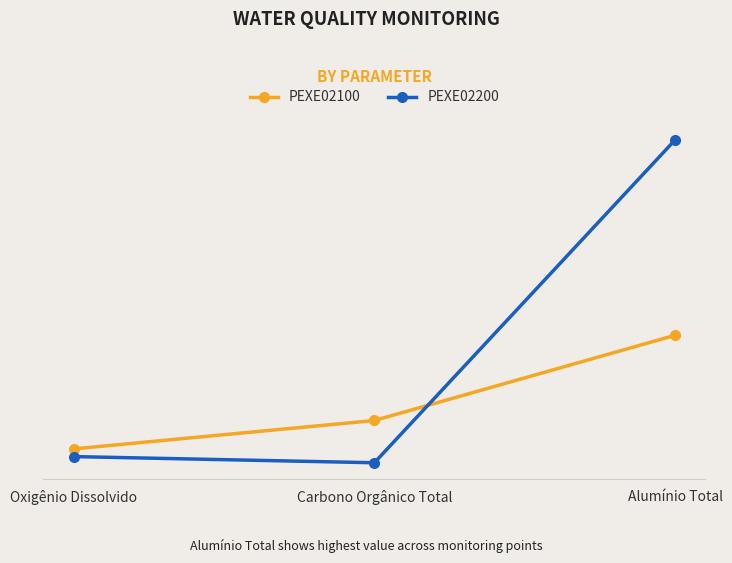

At which category is the sum across all series the highest?

Alumínio Total